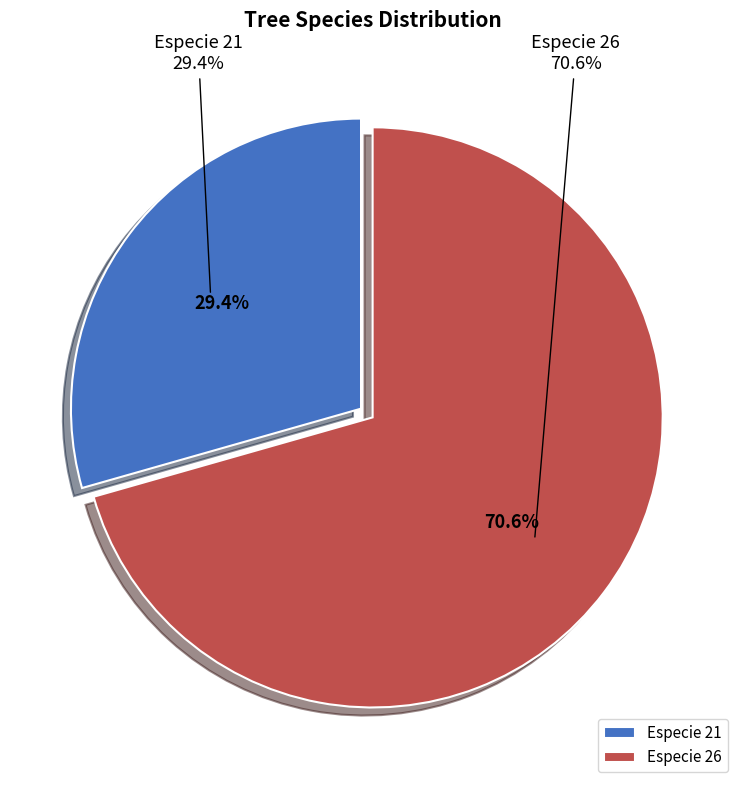

The 21 slice represents 29% of the pie. True or false?

True